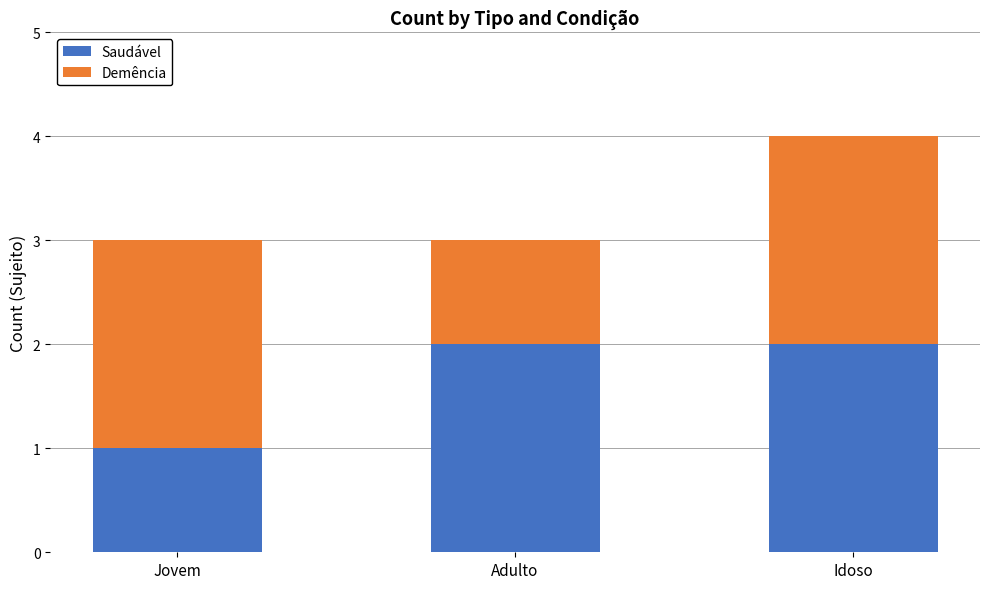

True or false: Saudável has a value of 2 at Adulto.

True